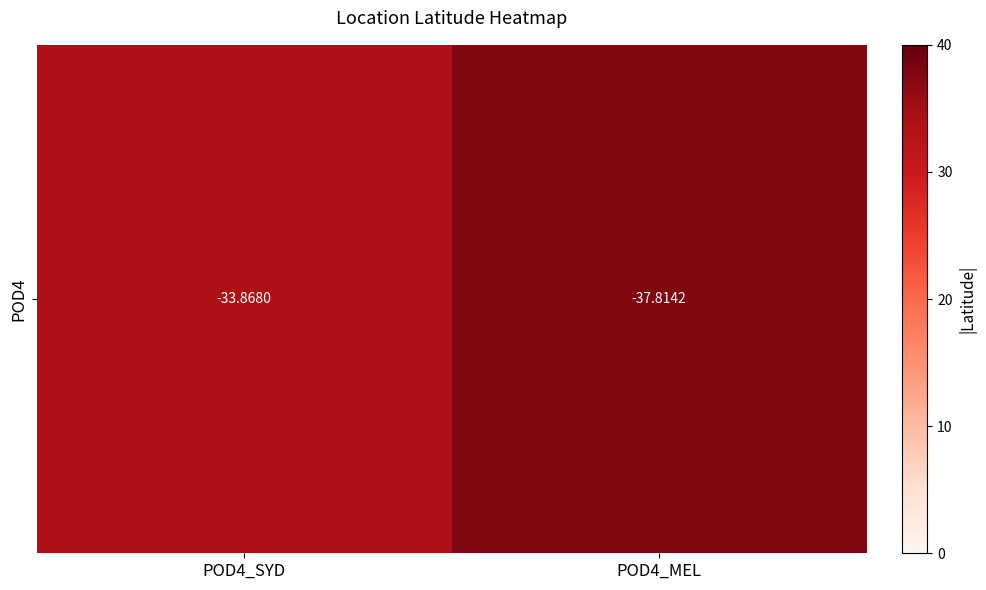

What is the difference between the values at POD4_SYD and POD4_MEL?

3.9